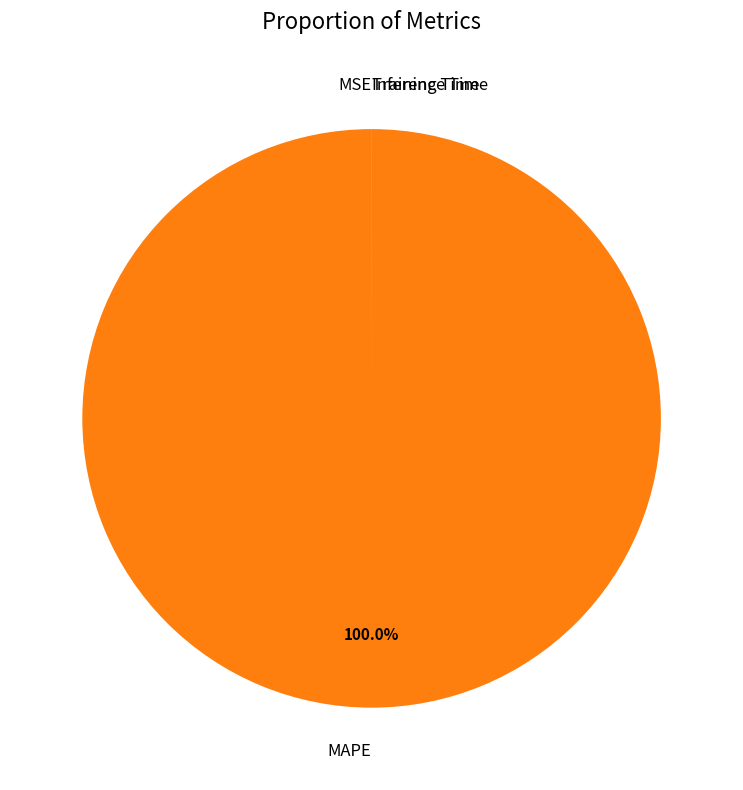

Which slice represents more than half of the pie?

MAPE